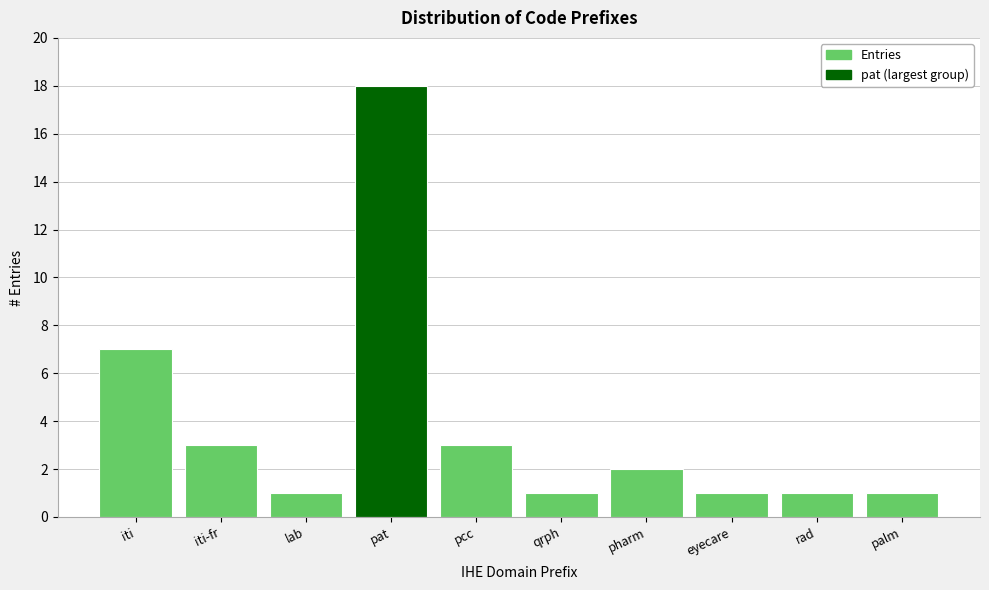

Reading right to left, what are all the values shown in this chart?

1	1	1	2	1	3	18	1	3	7